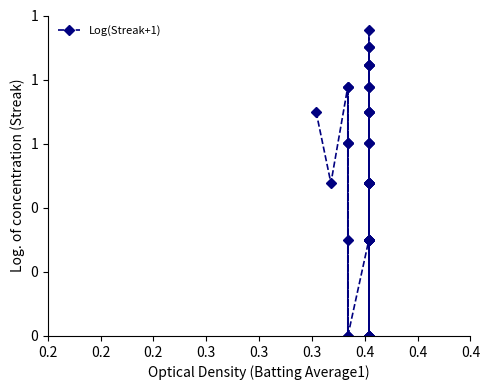

The chart shows a value of -0.4 at 14. True or false?

False